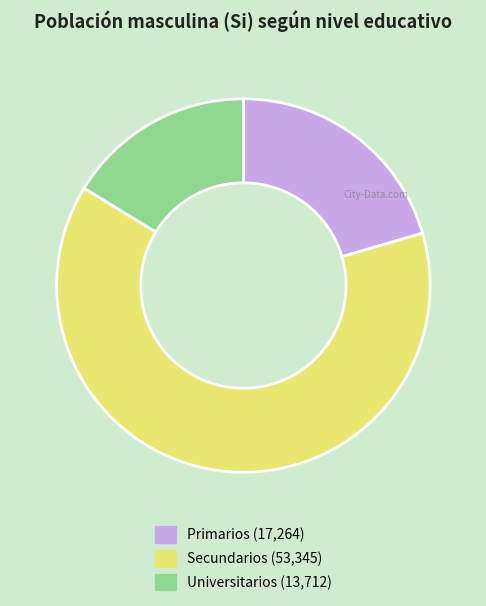

Is it true that Universitarios is 16% of the pie?

True